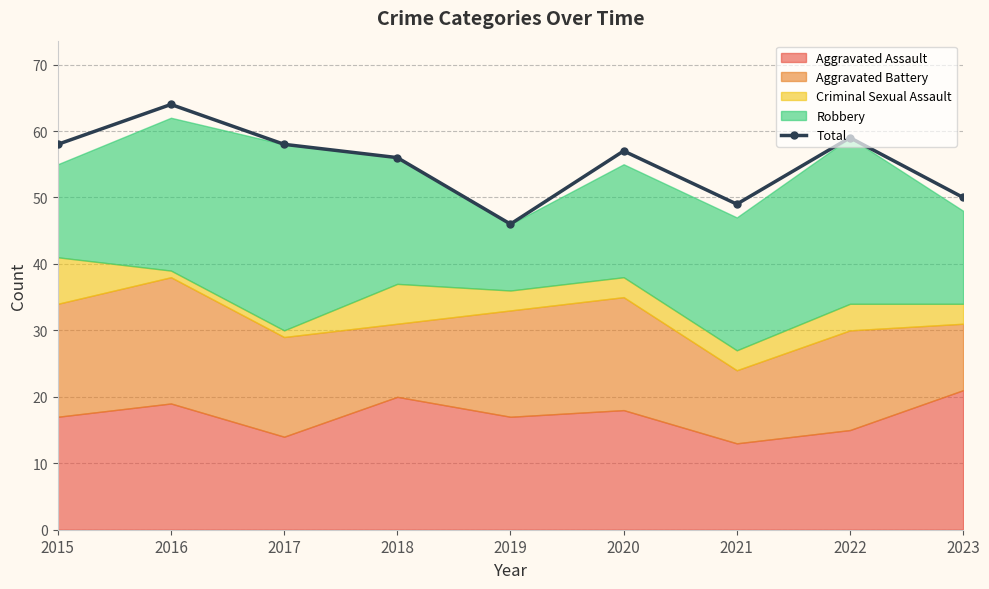

What is the change in value from 2015 to 2016?

+6